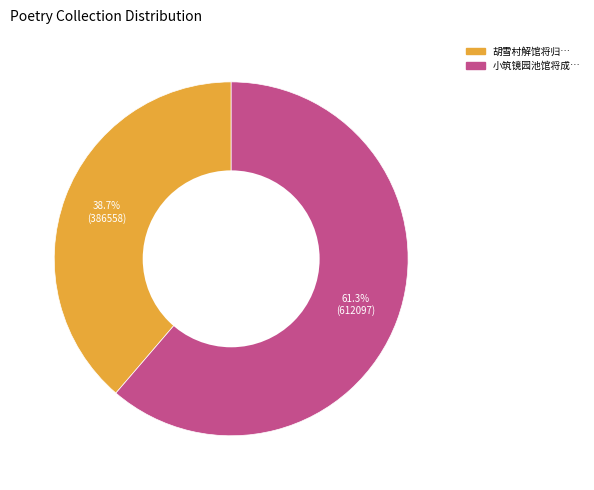

Which has a higher value, 小筑镜园池馆将成… or 胡雪村解馆将归…?

小筑镜园池馆将成…